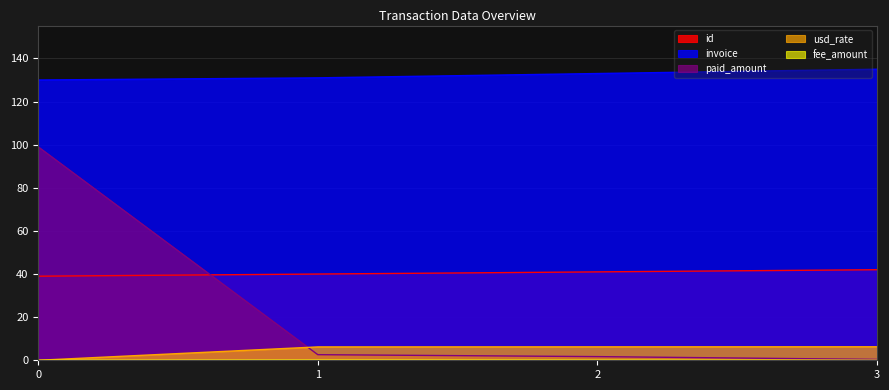

At how many categories does at least one series exceed 129?

4